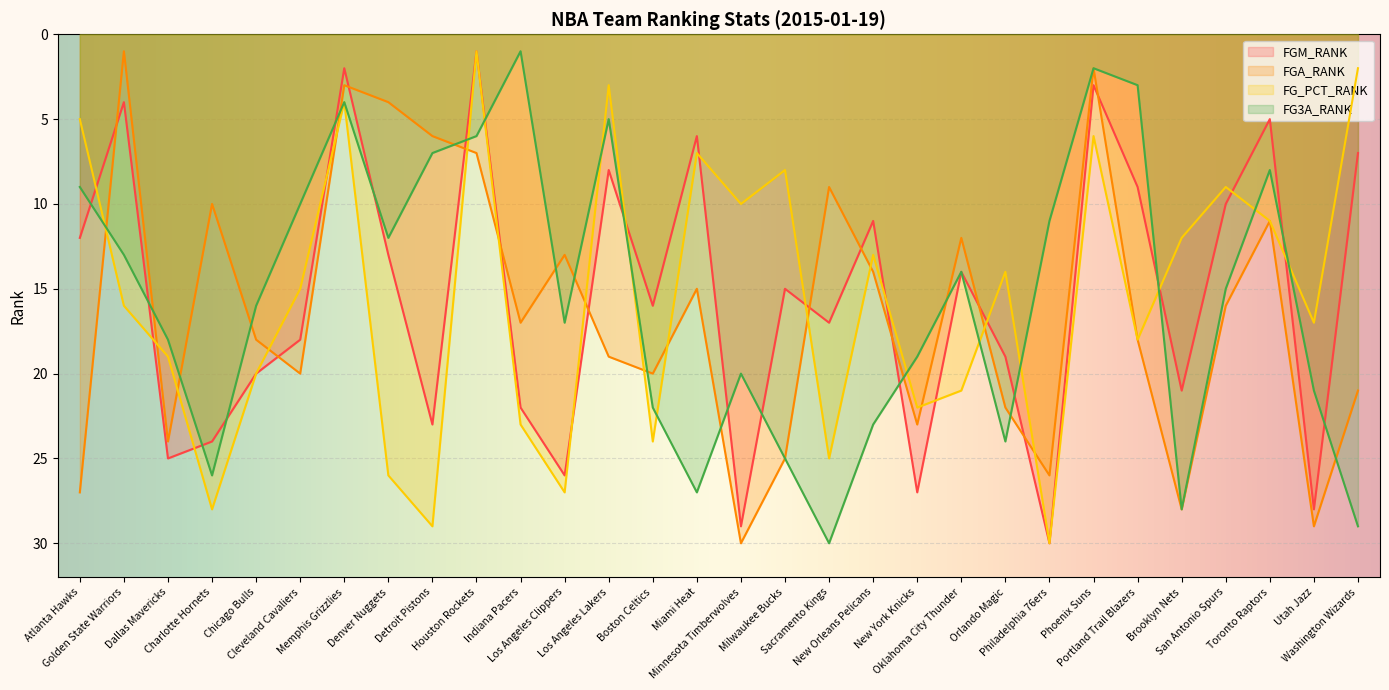

What are all the series names shown in the legend?

FGM_RANK, FGA_RANK, FG_PCT_RANK, FG3A_RANK